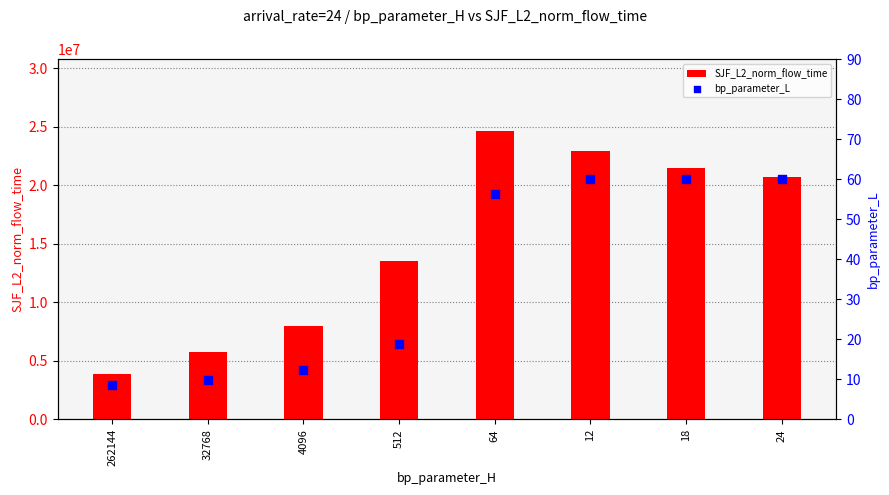

Which series reaches the maximum Y coordinate?

SJF_L2_norm_flow_time